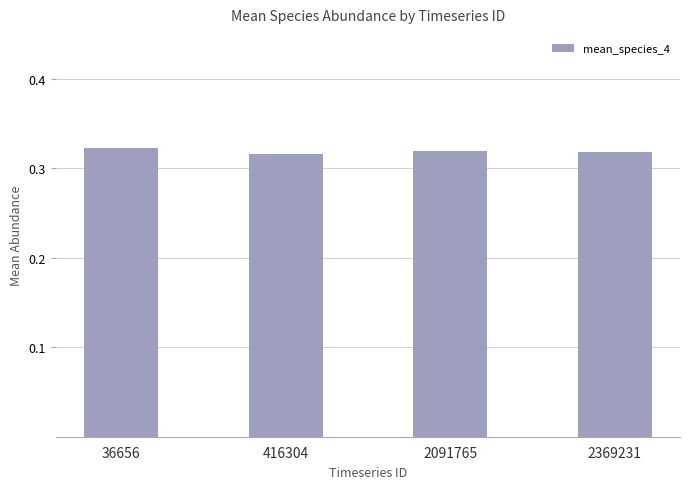

Count the values in the range 0 to 1.

4